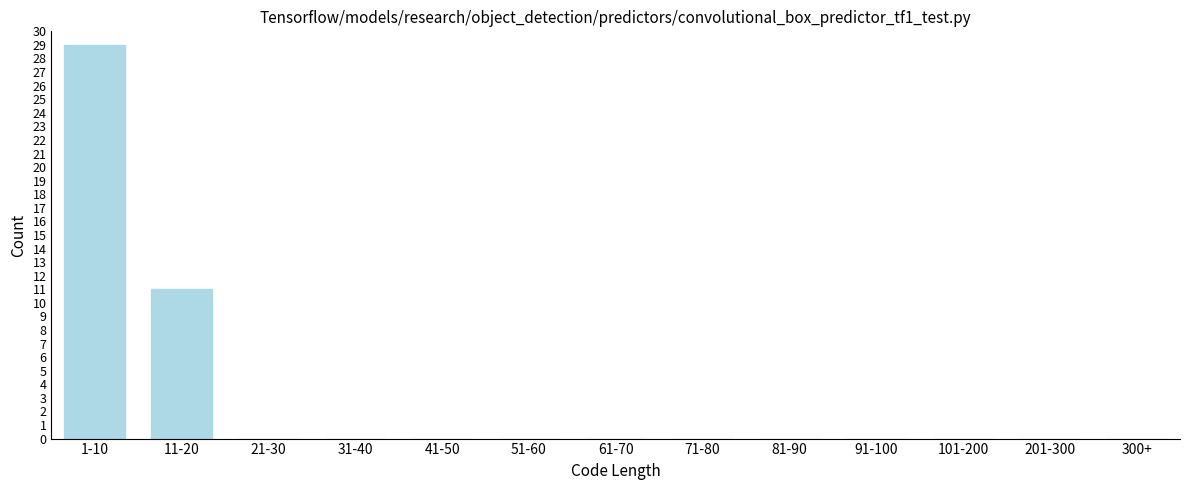

Reading left to right, list all the values displayed in this chart.

1-10=29	11-20=11	21-30=0	31-40=0	41-50=0	51-60=0	61-70=0	71-80=0	81-90=0	91-100=0	101-200=0	201-300=0	300+=0